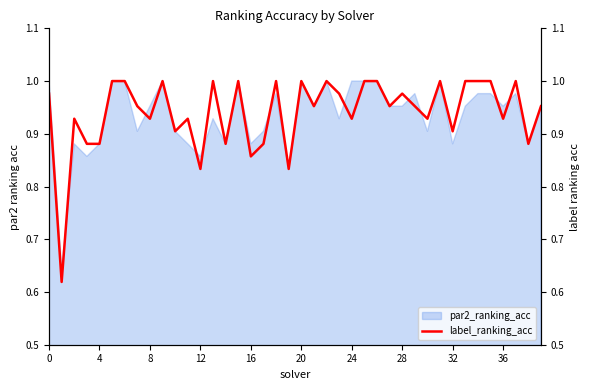

Is it true that the value at 25 is 1.0?

True